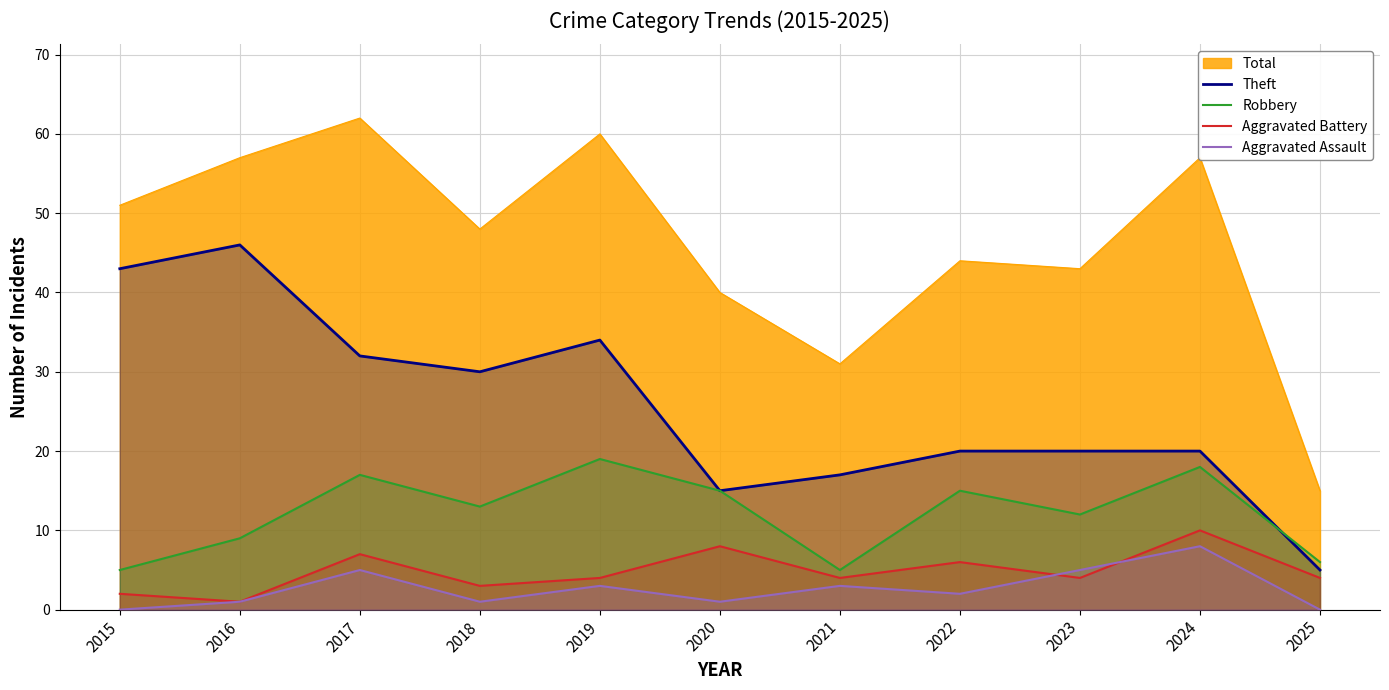

What is the sum of all Aggravated Assault values?

29